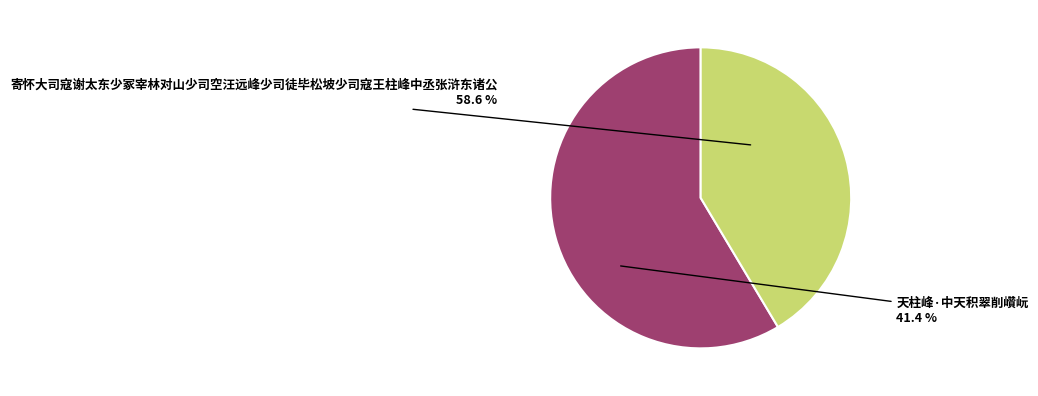

To the nearest percent, what is the combined percentage of 天柱峰·中天积翠削巑岏 and 寄怀大司寇谢太东少冢宰林对山少司空汪远峰少司徒毕松坡少司寇王柱峰中丞张浒东诸公?

100%